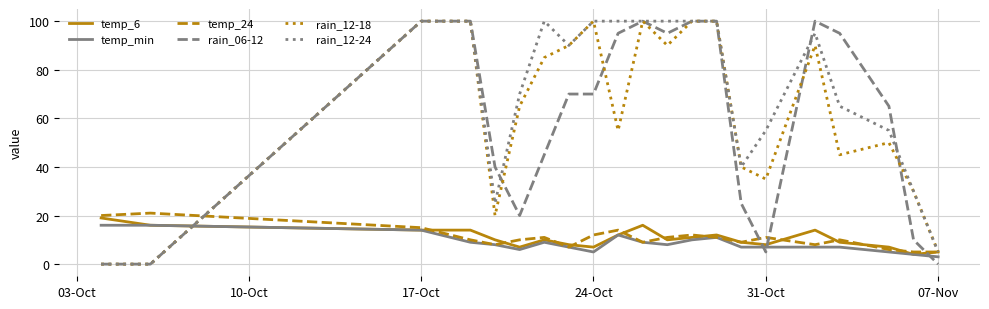

What is the greatest value displayed?

100